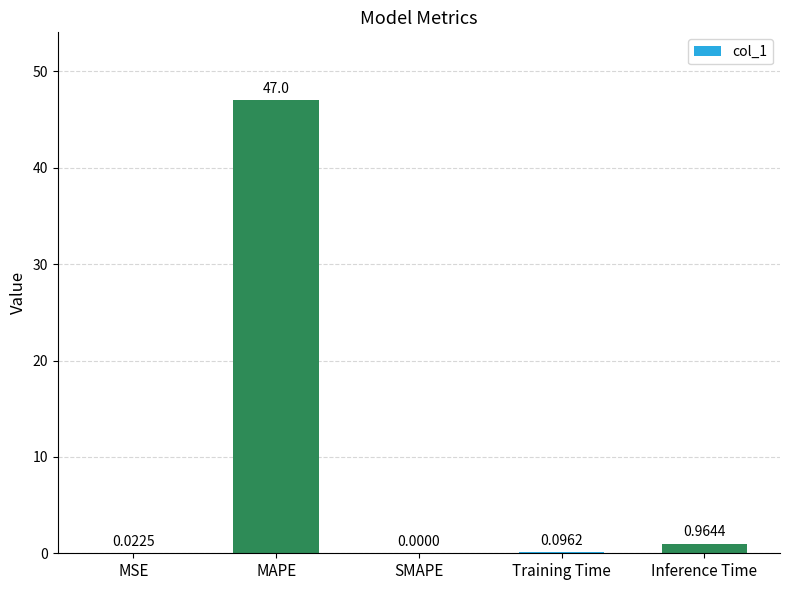

Between Training Time and SMAPE, which is larger?

Training Time